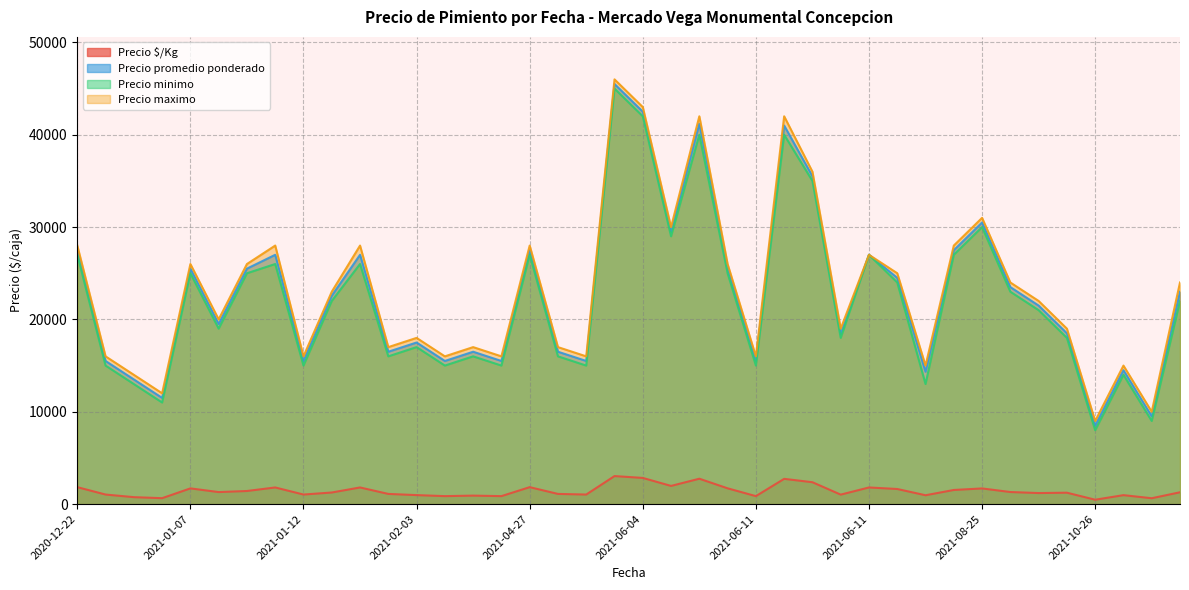

Reading left to right, transcribe all the data shown in this chart.

Precio $/Kg: 1833	1033	750	639	1700	1300	1417	1800	1033	1254	1800	1100	972	861	917	861	1833	1100	1033	3033	2833	1967	2747	1707	861	2733	2367	1024	1800	1633	956	1528	1694	1306	1194	1233	472	967	633	1278
Precio promedio ponderado: 27500	15500	13500	11500	25500	19500	25500	27000	15500	22571	27000	16500	17500	15500	16500	15500	27500	16500	15500	45500	42500	29500	41200	25600	15500	41000	35500	18429	27000	24500	14333	27500	30500	23500	21500	18500	8500	14500	9500	23000
Precio minimo: 27000	15000	13000	11000	25000	19000	25000	26000	15000	22000	26000	16000	17000	15000	16000	15000	27000	16000	15000	45000	42000	29000	40000	25000	15000	40000	35000	18000	27000	24000	13000	27000	30000	23000	21000	18000	8000	14000	9000	22000
Precio maximo: 28000	16000	14000	12000	26000	20000	26000	28000	16000	23000	28000	17000	18000	16000	17000	16000	28000	17000	16000	46000	43000	30000	42000	26000	16000	42000	36000	19000	27000	25000	15000	28000	31000	24000	22000	19000	9000	15000	10000	24000